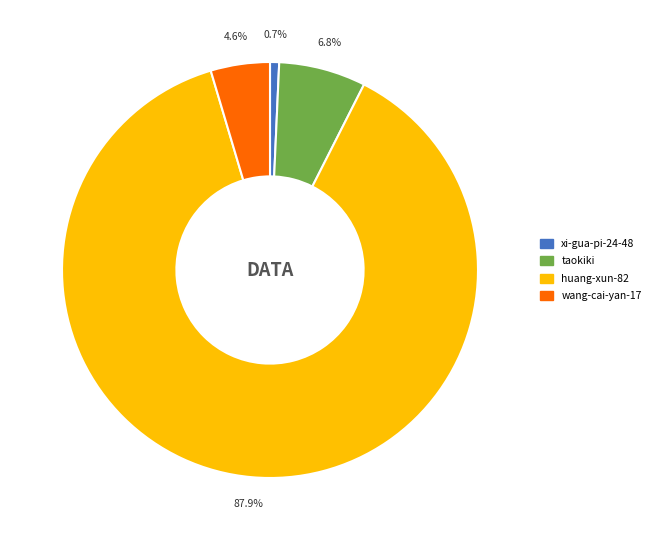

To the nearest percent, what portion does huang-xun-82 represent?

88%